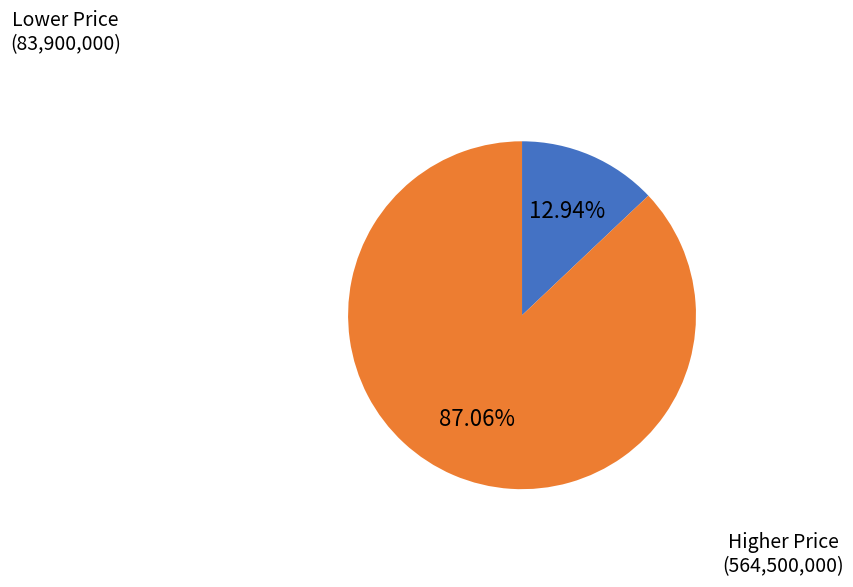

Is there a majority slice in this chart?

Yes